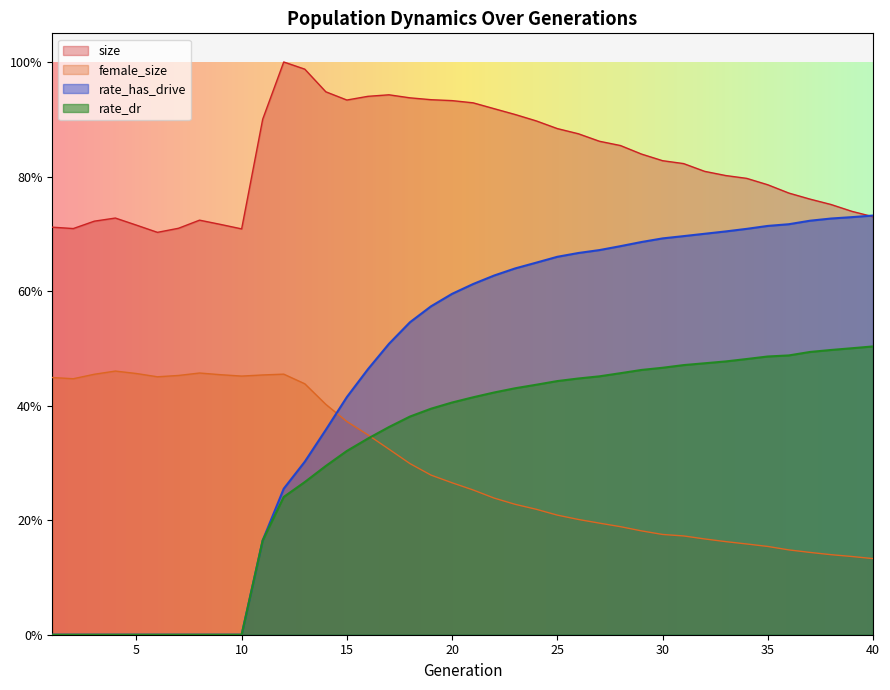

What is the spread (max minus min) of values at 20?

0.7